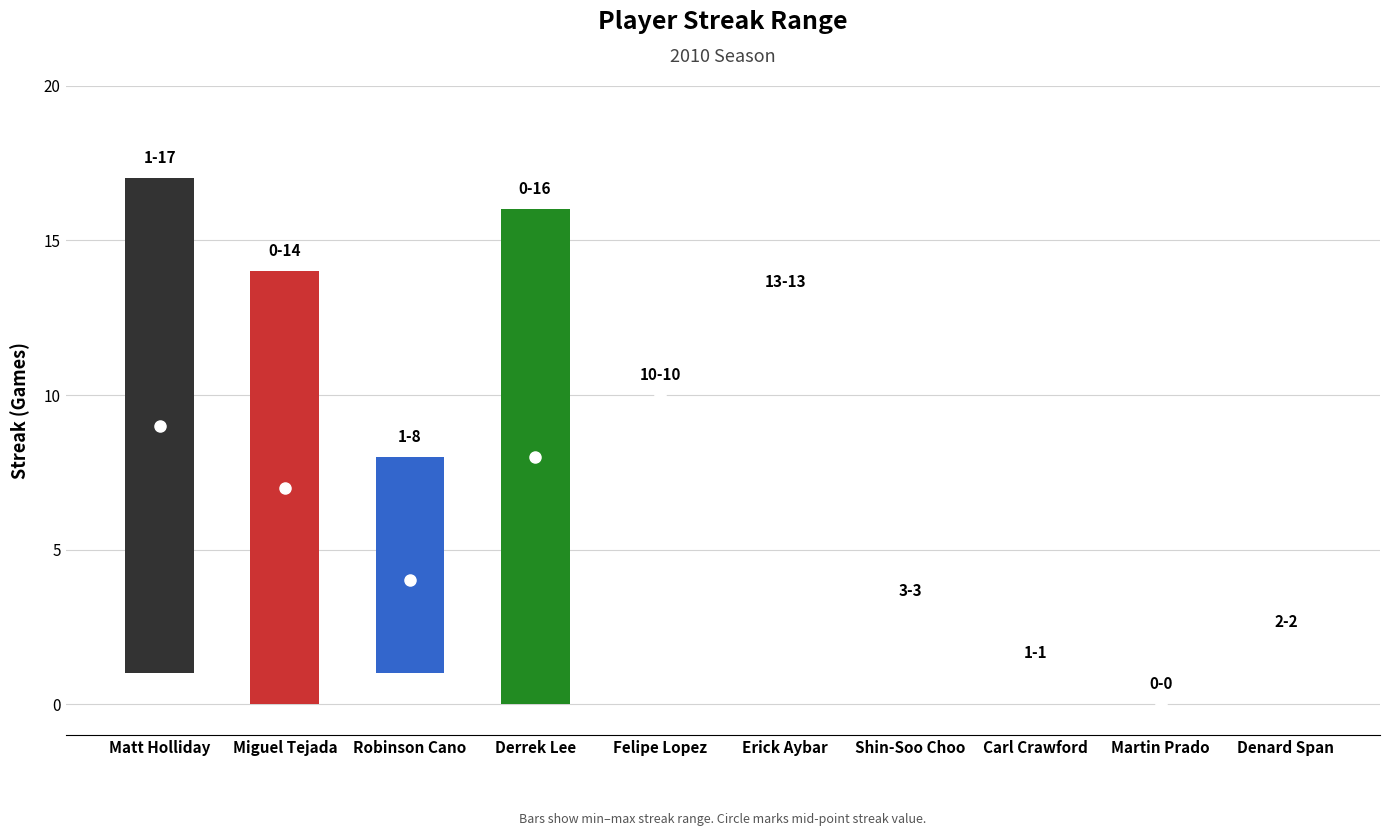

Which label corresponds to the smallest value in the chart?

Martin Prado